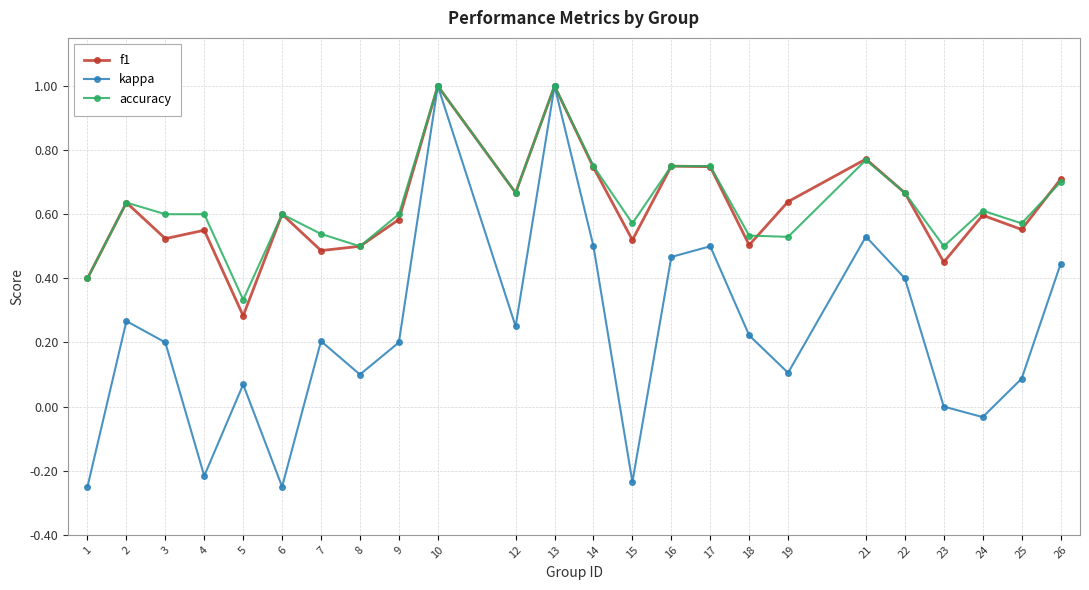

Does the chart have visible grid lines?

Yes